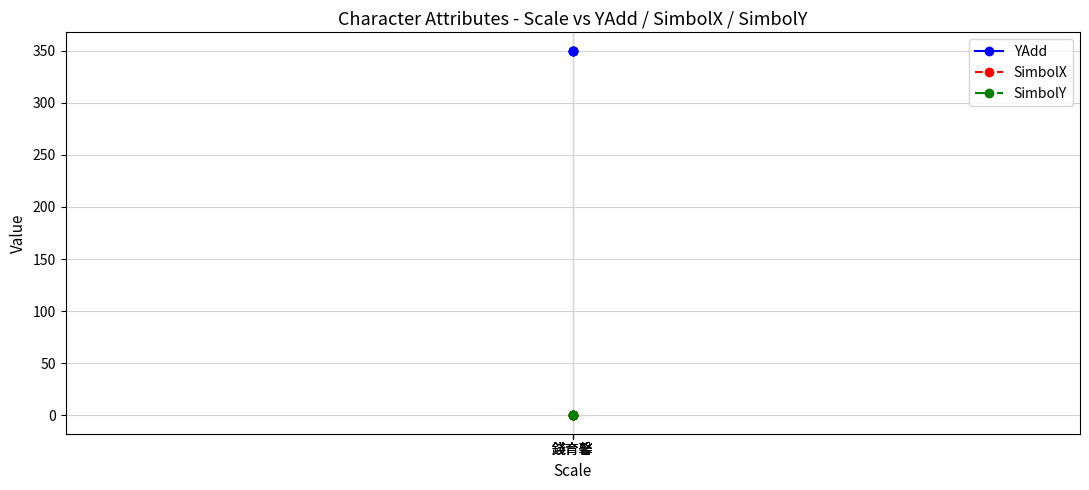

Between 錢育馨 and 錢育馨, which series saw the biggest shift?

YAdd